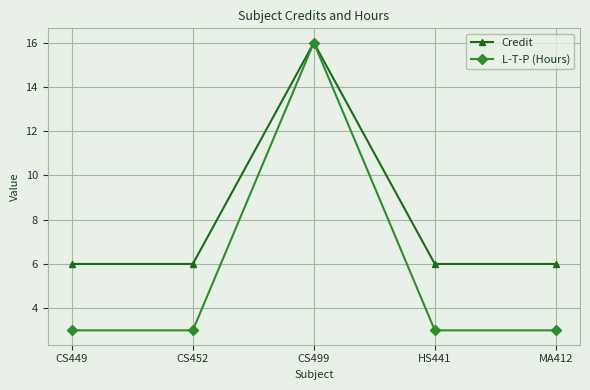

What is the minimum value for L-T-P (Hours)?

3